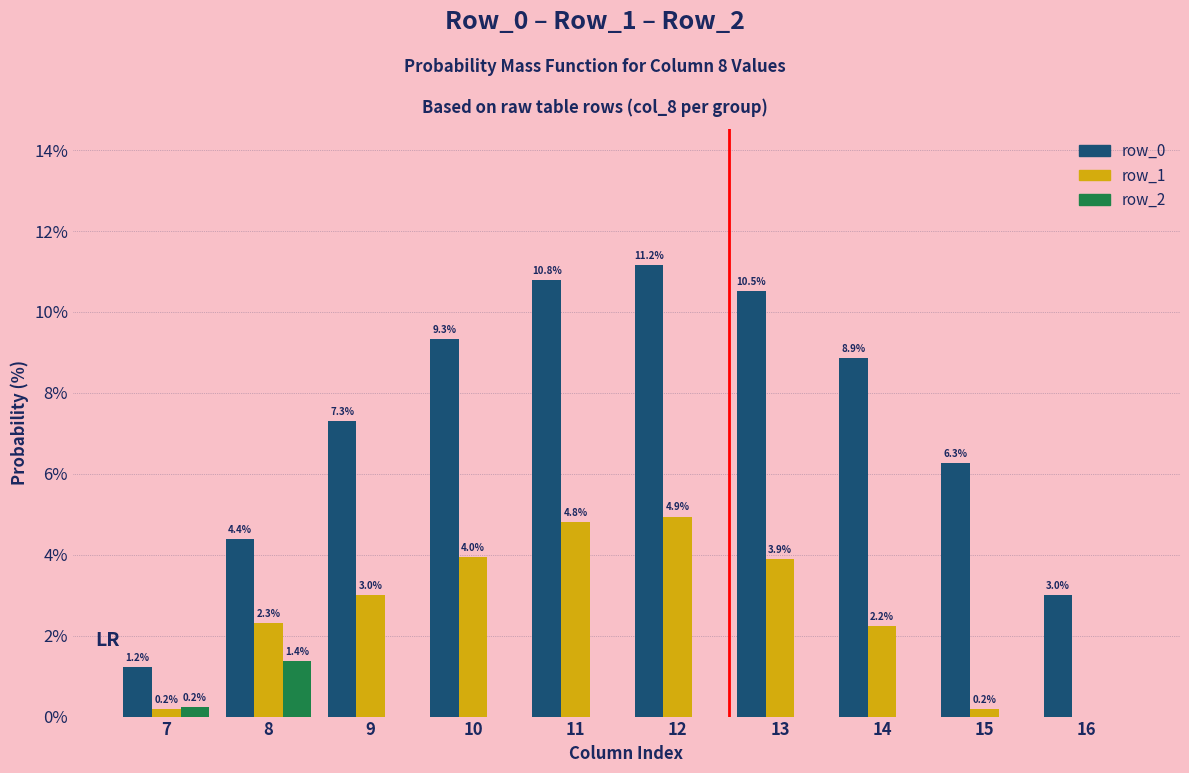

Reading left to right, what are all the values shown in this chart?

row_0: 7=1.2	8=4.4	9=7.3	10=9.3	11=10.8	12=11.2	13=10.5	14=8.9	15=6.3	16=3.0
row_1: 7=0.2	8=2.3	9=3.0	10=4.0	11=4.8	12=4.9	13=3.9	14=2.2	15=0.2	16=0.0
row_2: 7=0.2	8=1.4	9=0.0	10=0.0	11=0.0	12=0.0	13=0.0	14=0.0	15=0.0	16=0.0